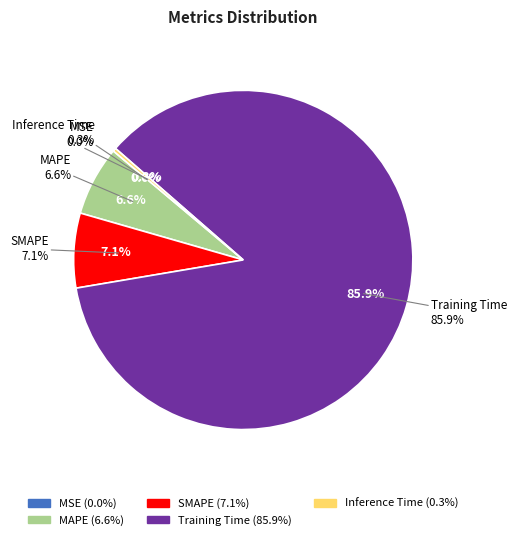

Rank the categories by value from lowest to highest.

MSE, Inference Time, MAPE, SMAPE, Training Time